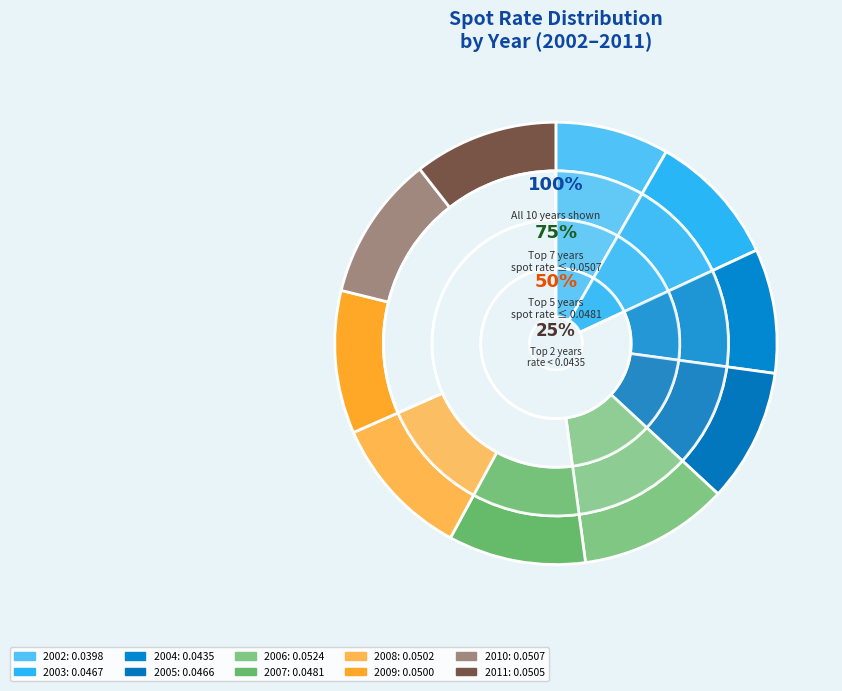

Which has a higher value, 2004 or 2009?

2009